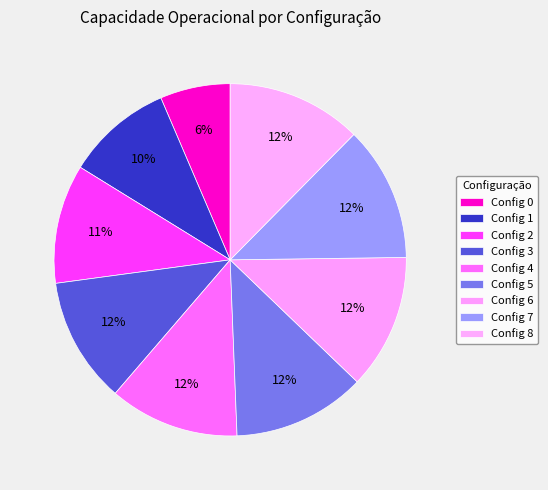

How many slices are in this pie chart?

9